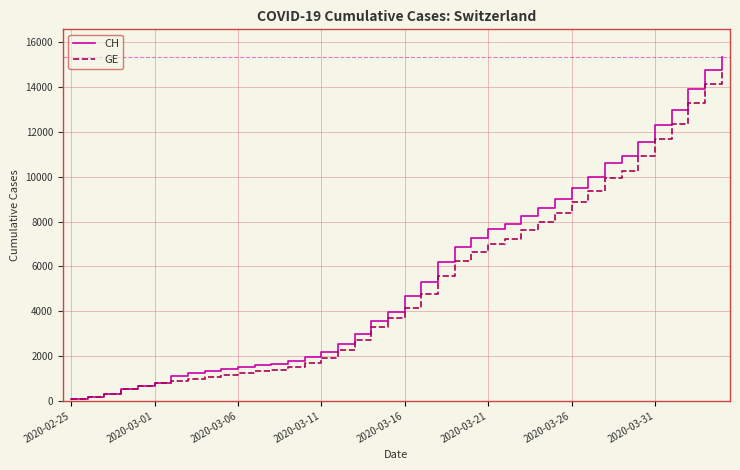

Which series has the largest range (max minus min)?

CH